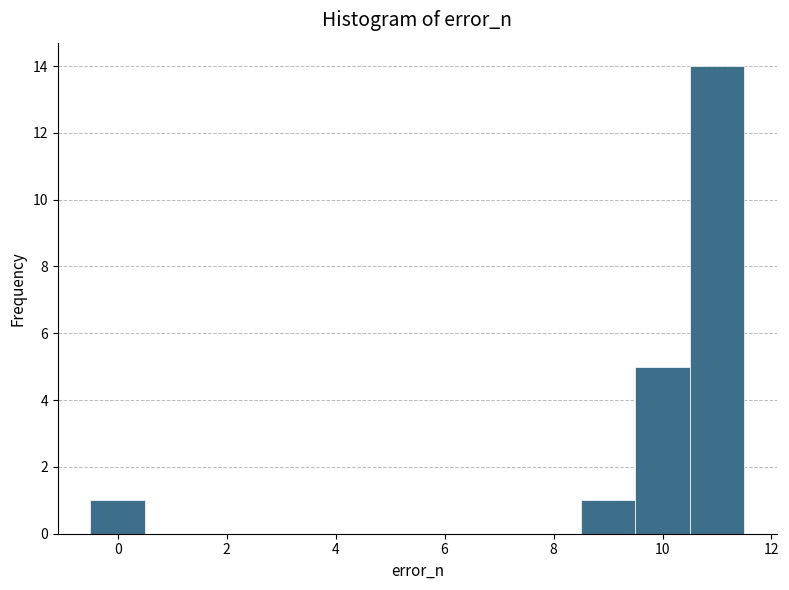

How tall is the bar that spans 10.5 to 11.5 on the x-axis? Neither the bar edges nor the heights are printed on the chart, so give them approximately, as read against the axes.

14